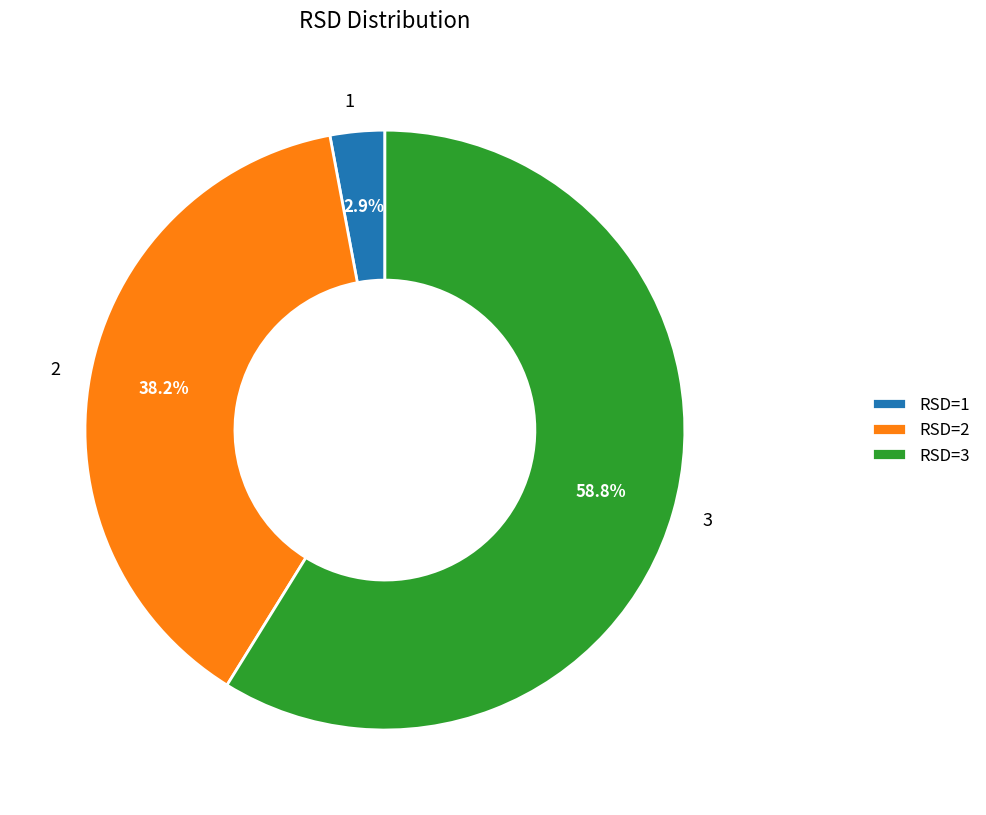

To the nearest percent, what is the difference between the largest and smallest slice percentages?

56%